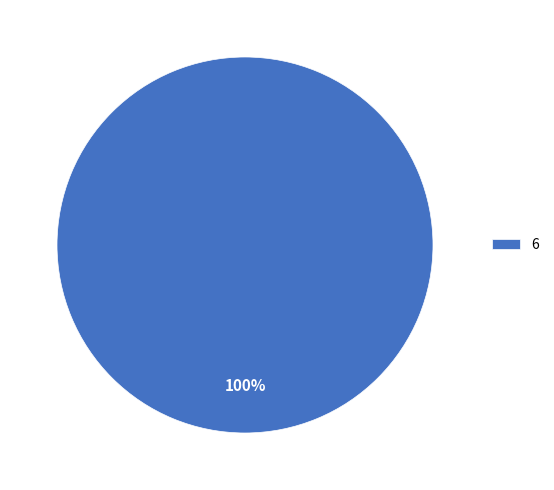

Rank the categories by value from highest to lowest.

6